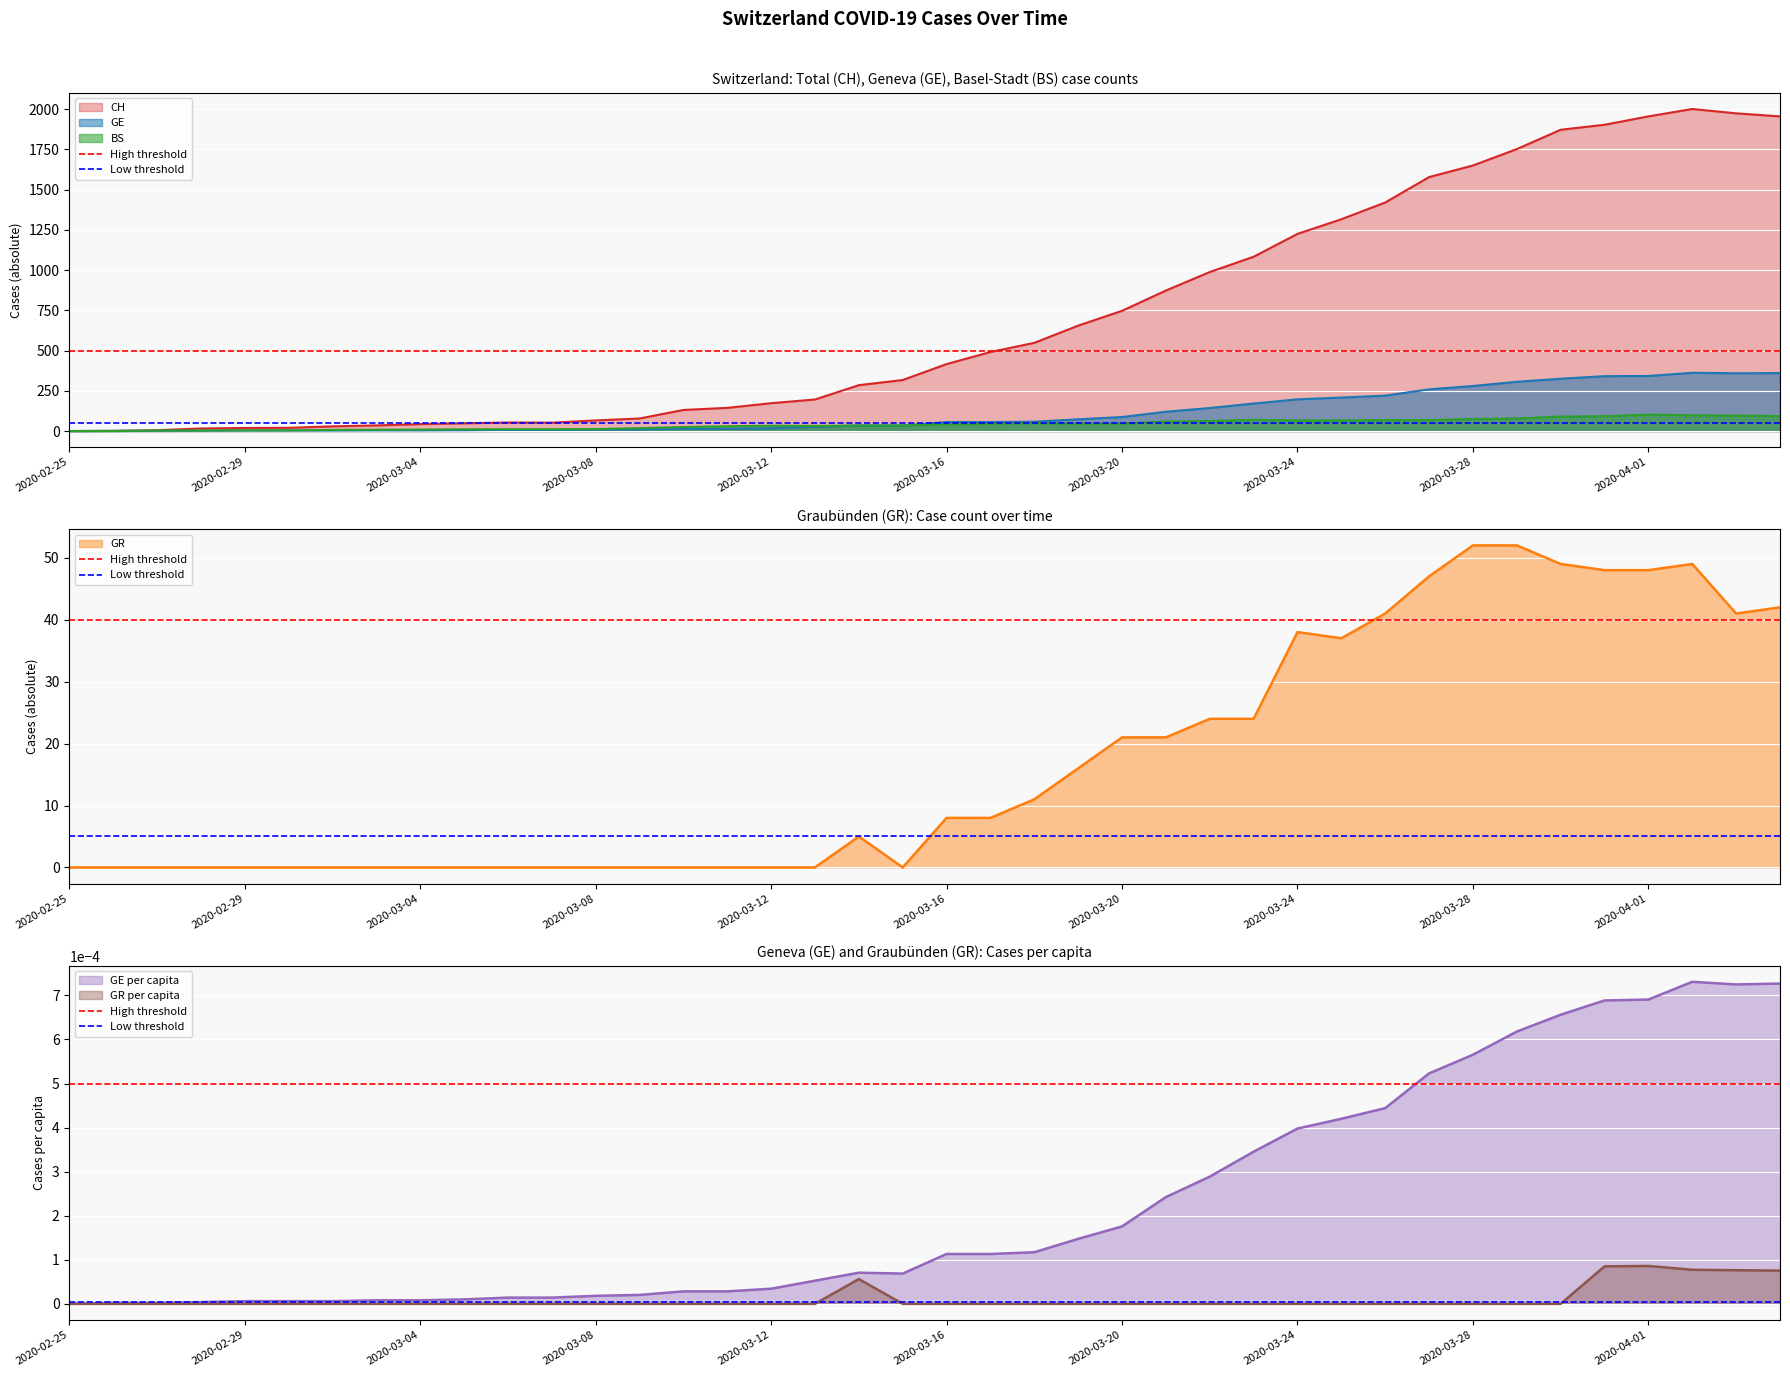

What is the maximum value for GE?

362